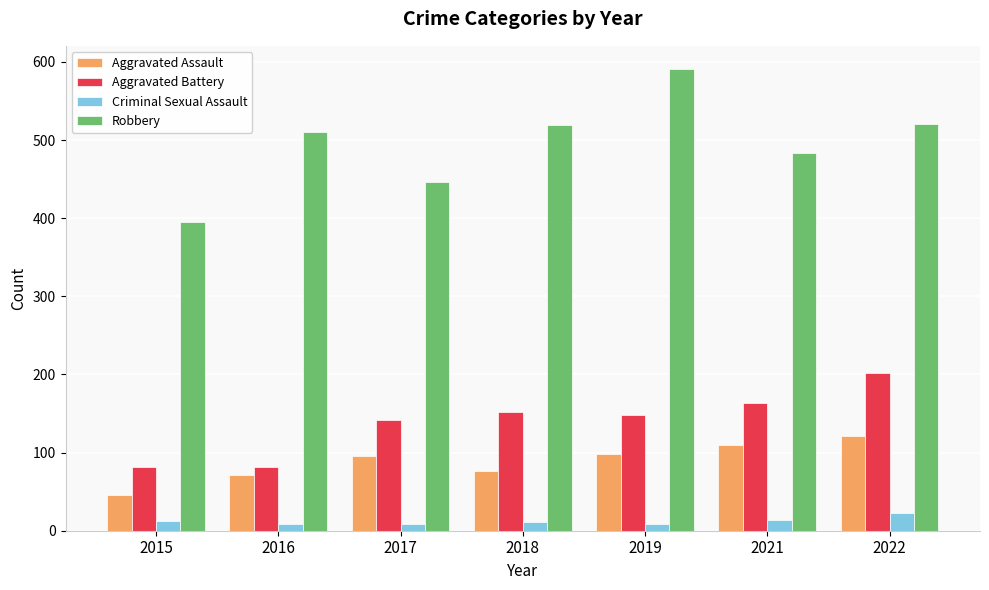

What is the sum of all Criminal Sexual Assault values?

84